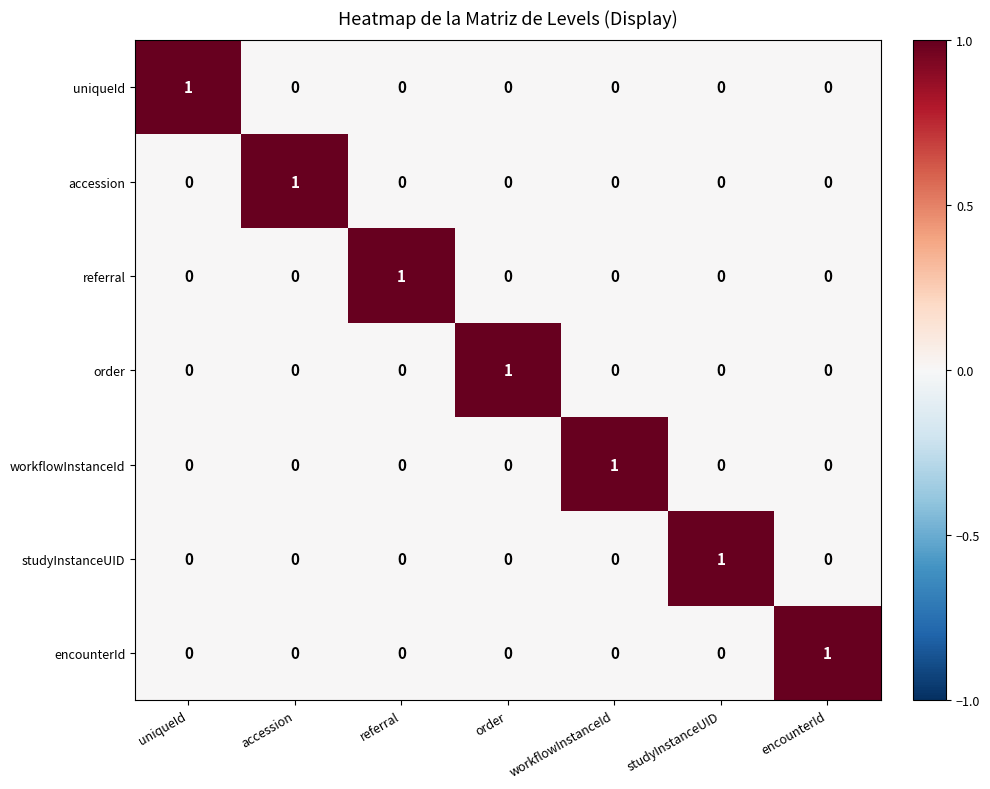

At how many categories does at least one series exceed 0?

7